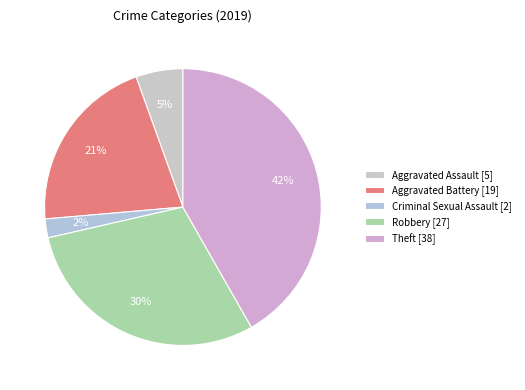

How many slices are in this pie chart?

5